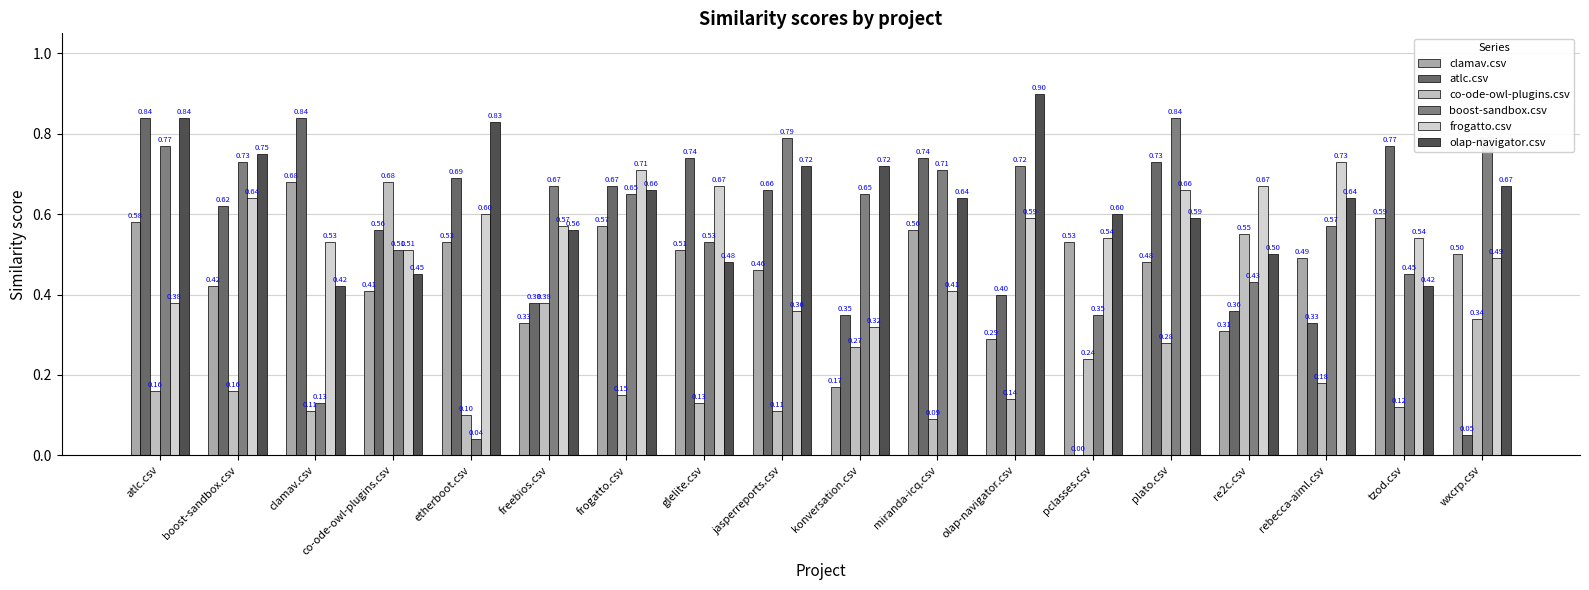

What is the average value of the boost-sandbox.csv series?

0.6